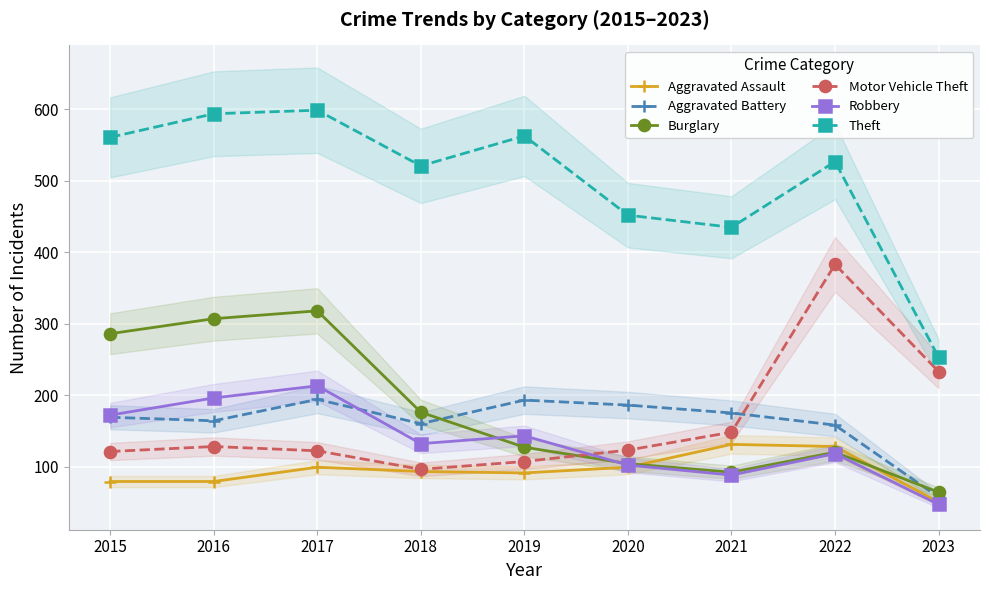

Read the Theft value at 2022, to the nearest 5.

525